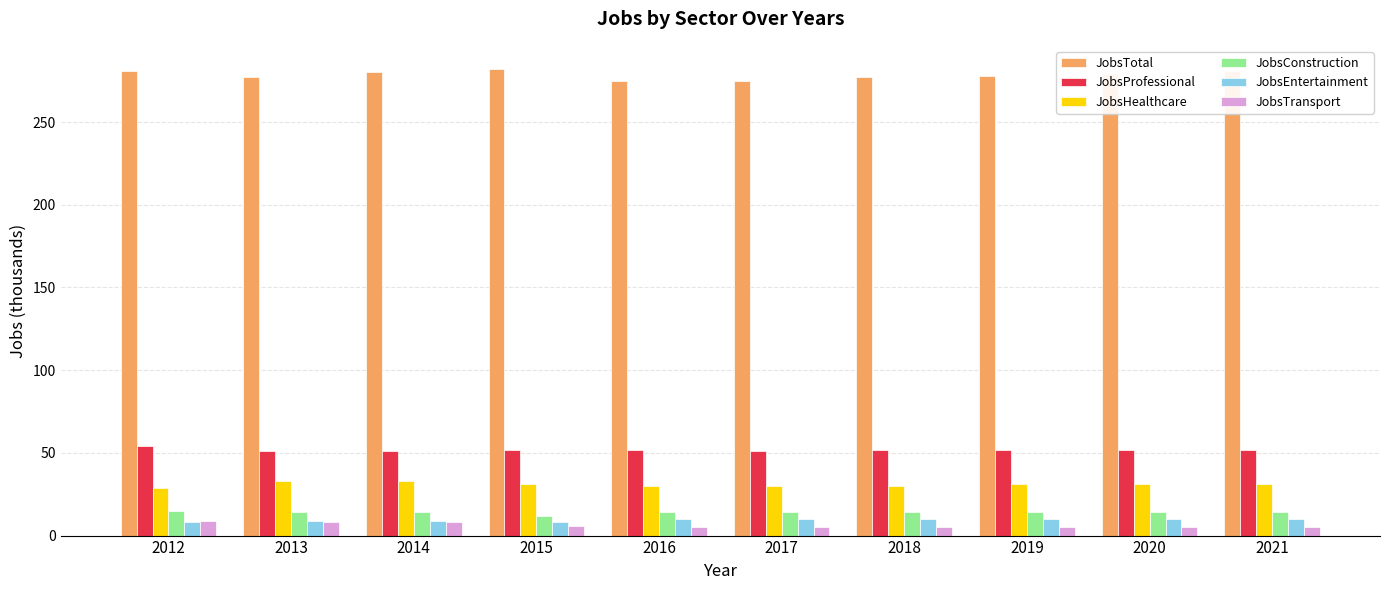

Which series has the largest total across all categories?

JobsTotal